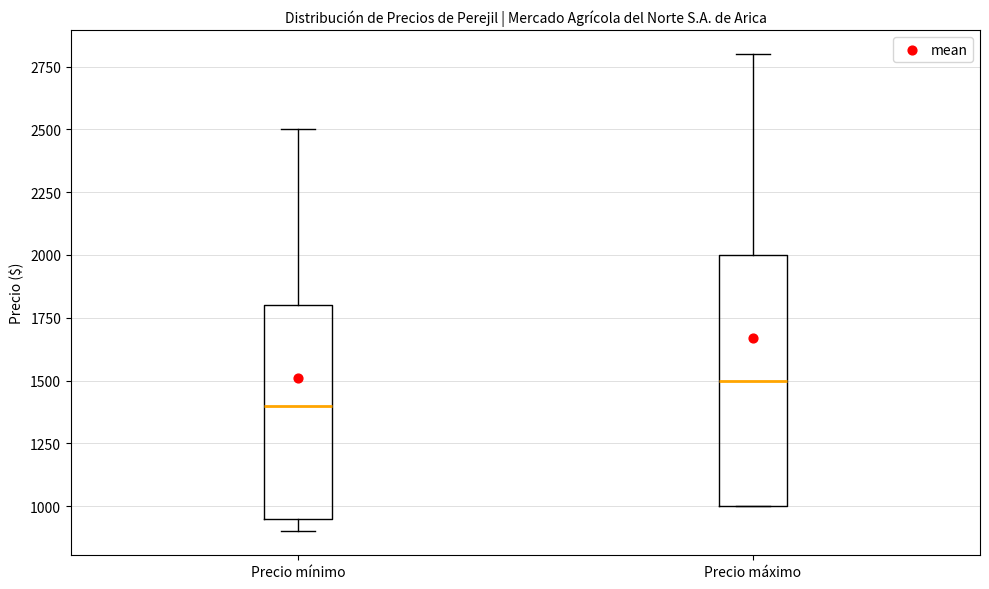

Reading left to right, read every box against the y-axis: the position of its median line, the range the box covers, and the ends of its whiskers. The values are not printed on the chart, so give them approximately, as read against the axis.

Precio mínimo: median 1400, box 950 to 1800, whiskers 900 to 2500
Precio máximo: median 1500, box 1000 to 2000, whiskers 1000 to 2800